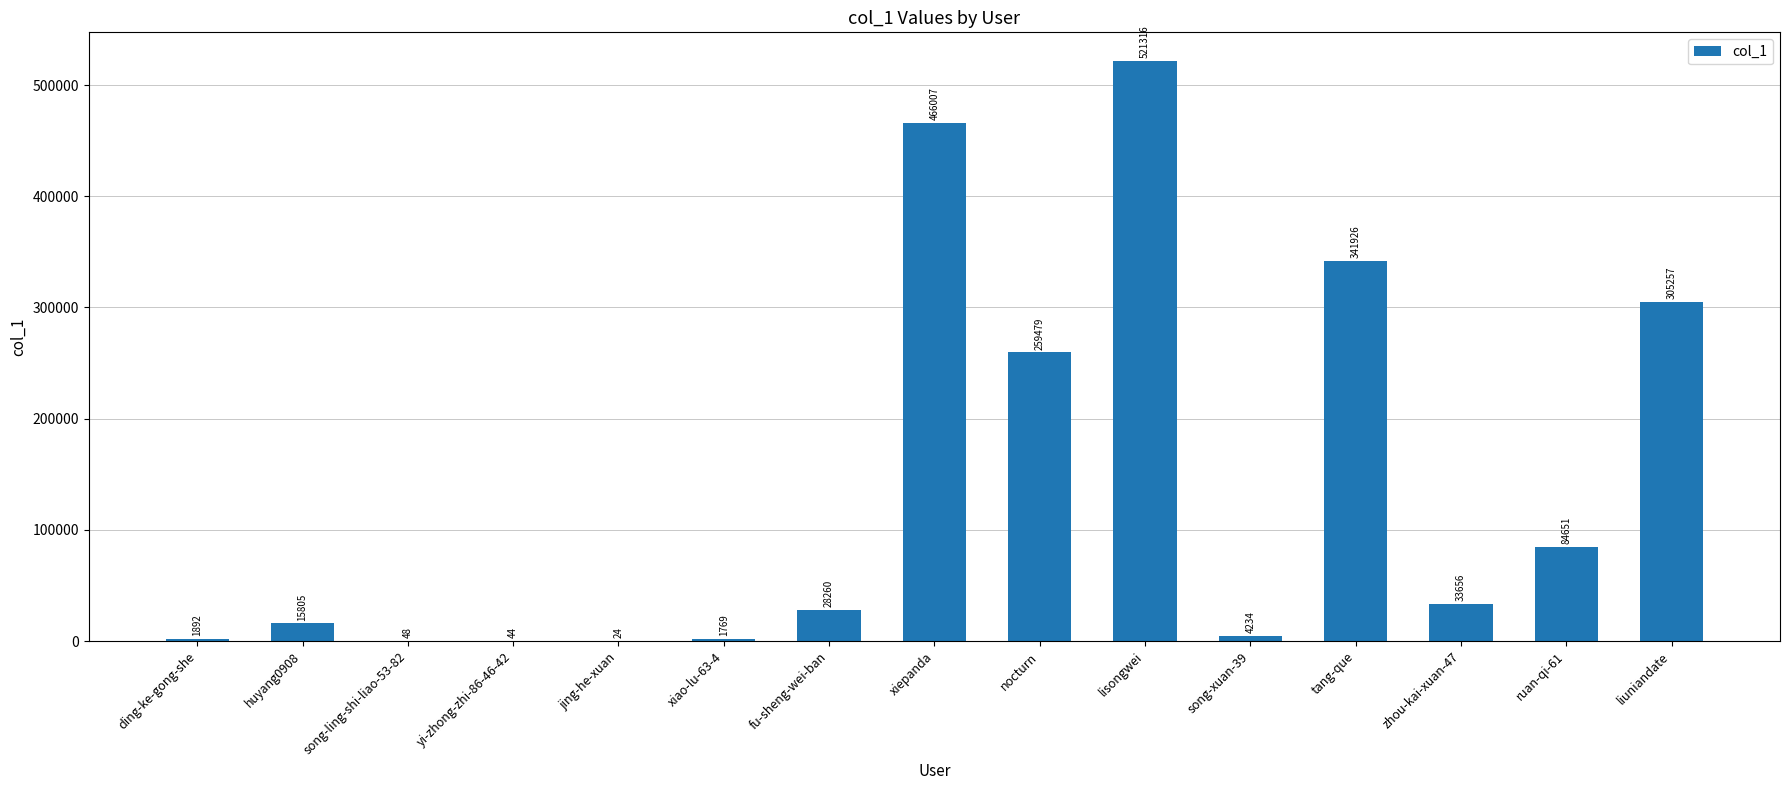

True or false: the data shows 1769 at xiao-lu-63-4.

True